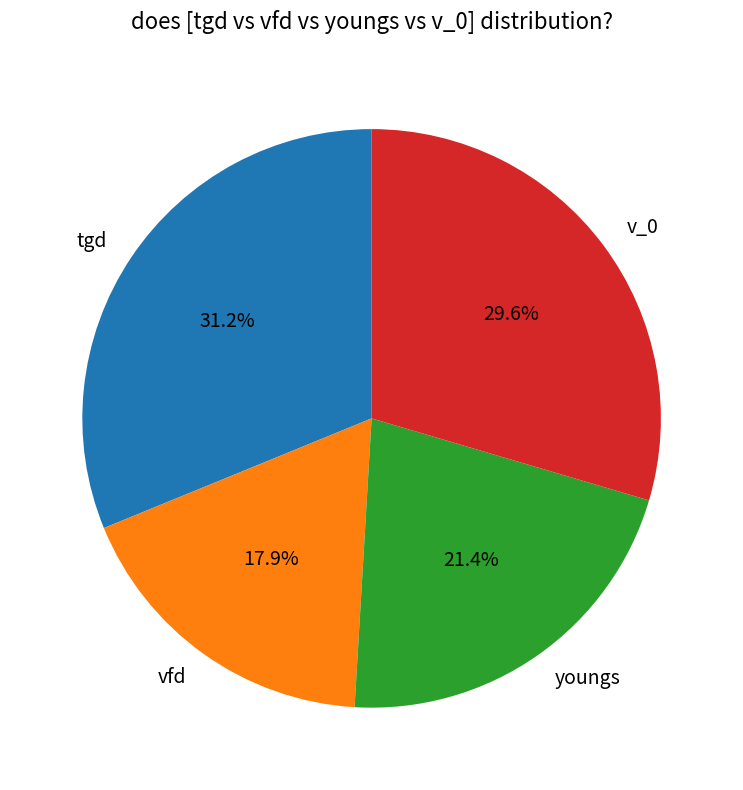

What percentage is the v_0 slice, to the nearest percent?

30%